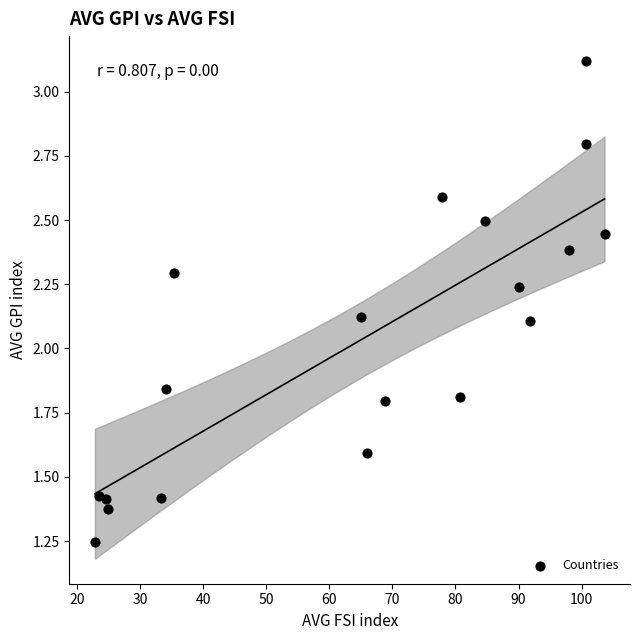

What is the range of Y values (max minus min)?

1.9